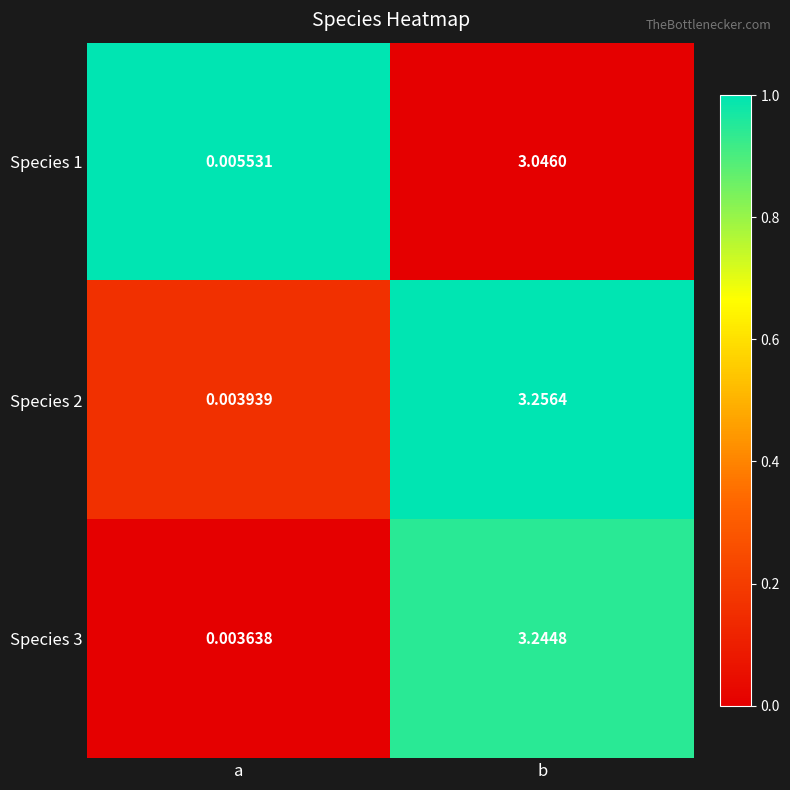

Is the value of Species 3 at a greater than the value of Species 2 at b?

No